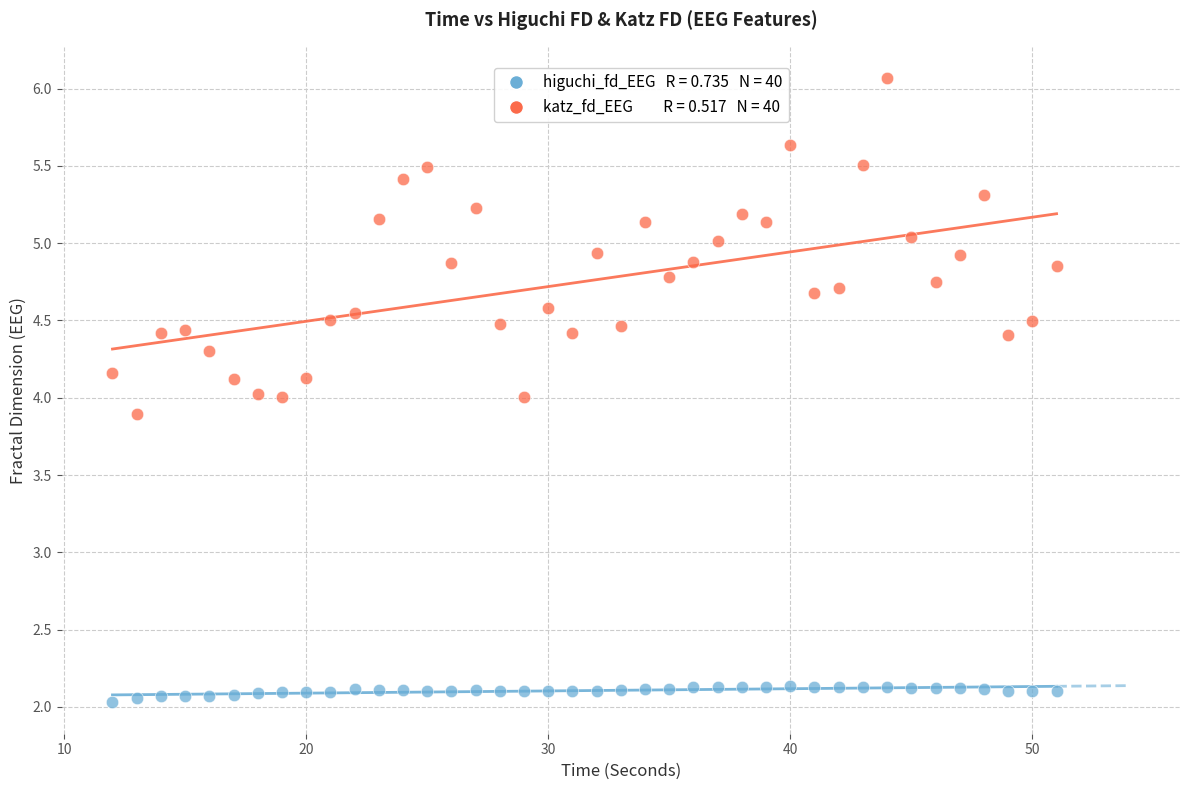

Across all data points, what is the range of Y values (max minus min)?

4.0